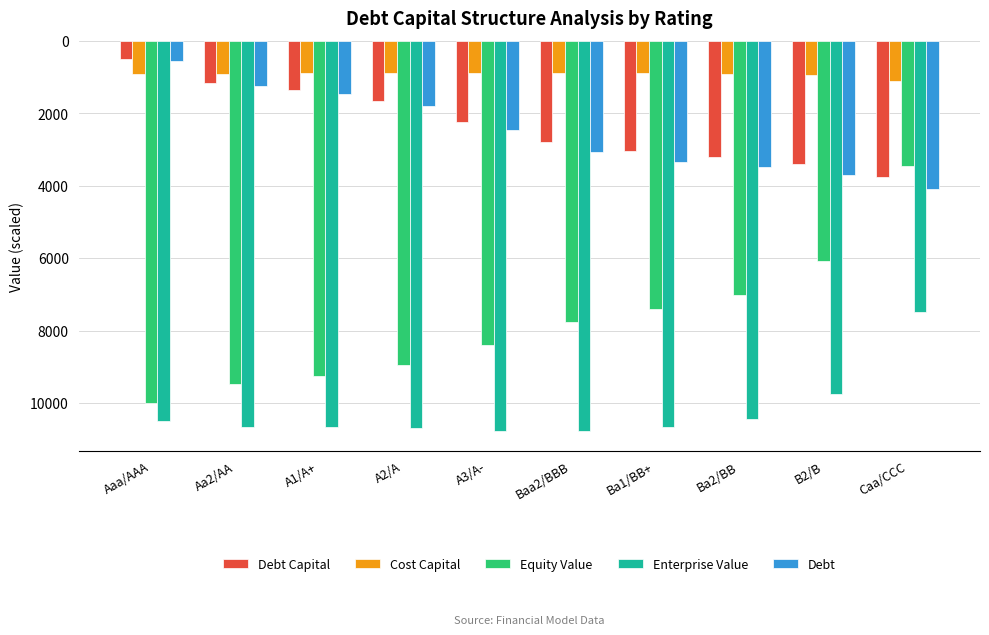

What is the total value across all series at Ba1/BB+?

25348.3